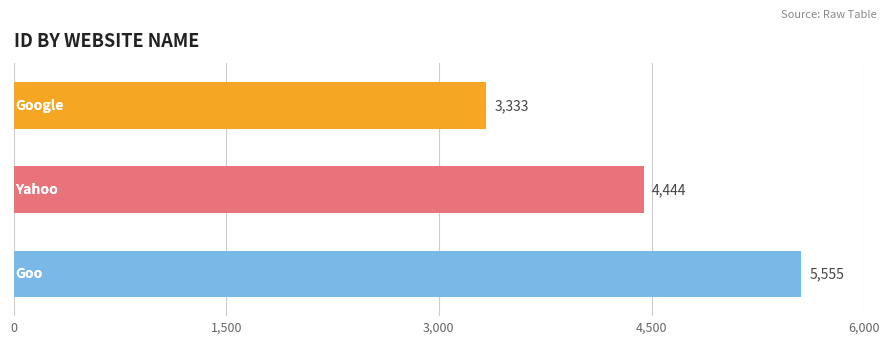

How many categories are shown in the chart?

3